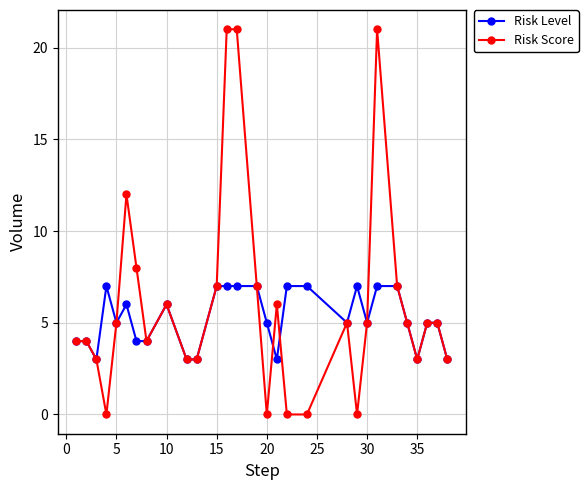

Reading left to right, list all the values displayed in this chart.

Risk Level: 4	4	3	7	5	6	4	4	6	3	3	7	7	7	7	5	3	7	7	5	7	5	7	7	5	3	5	5	3
Risk Score: 4	4	3	0	5	12	8	4	6	3	3	7	21	21	7	0	6	0	0	5	0	5	21	7	5	3	5	5	3